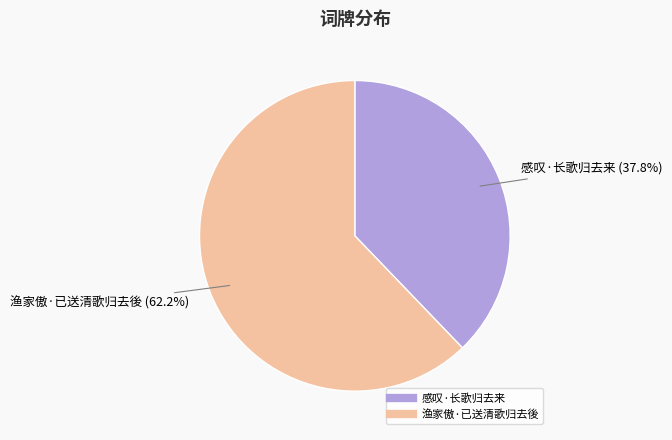

Which slice is the largest?

渔家傲·已送清歌归去後